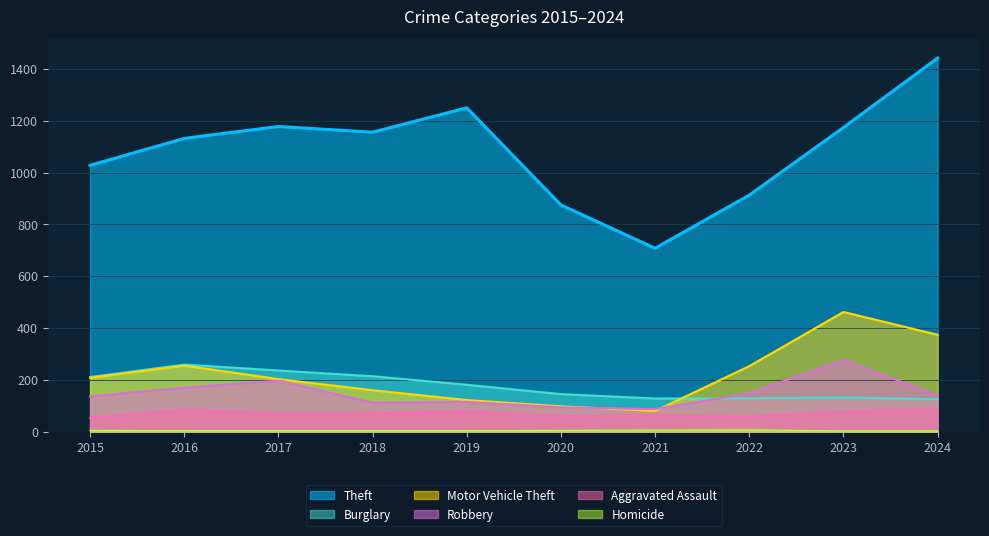

Between 2021 and 2024, which series saw the biggest shift?

Theft